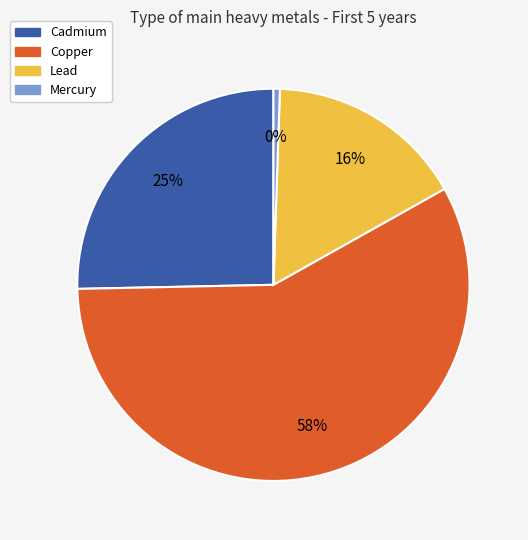

What percentage is the Cadmium slice, to the nearest percent?

25%